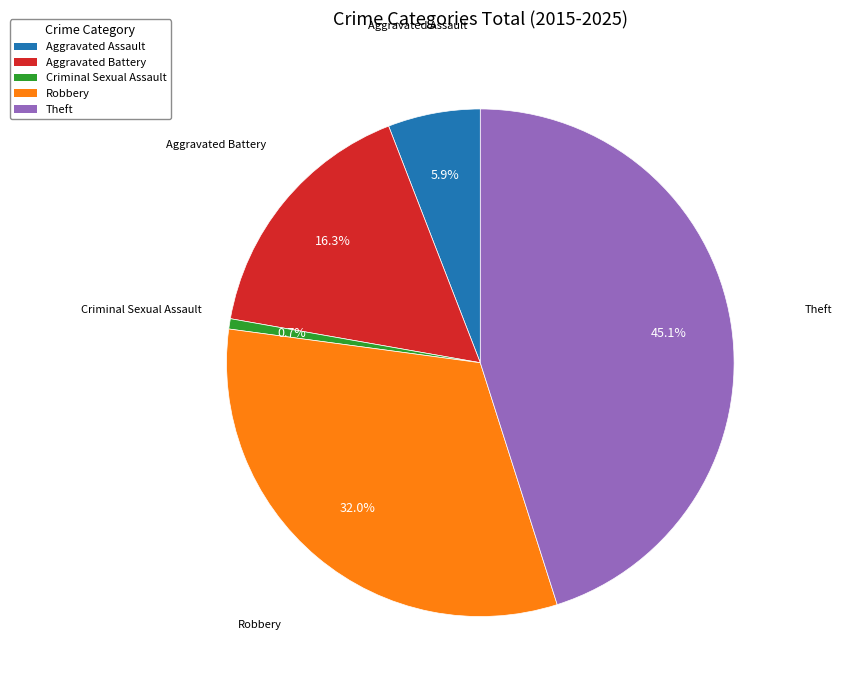

Does Robbery represent more than half of the total?

No